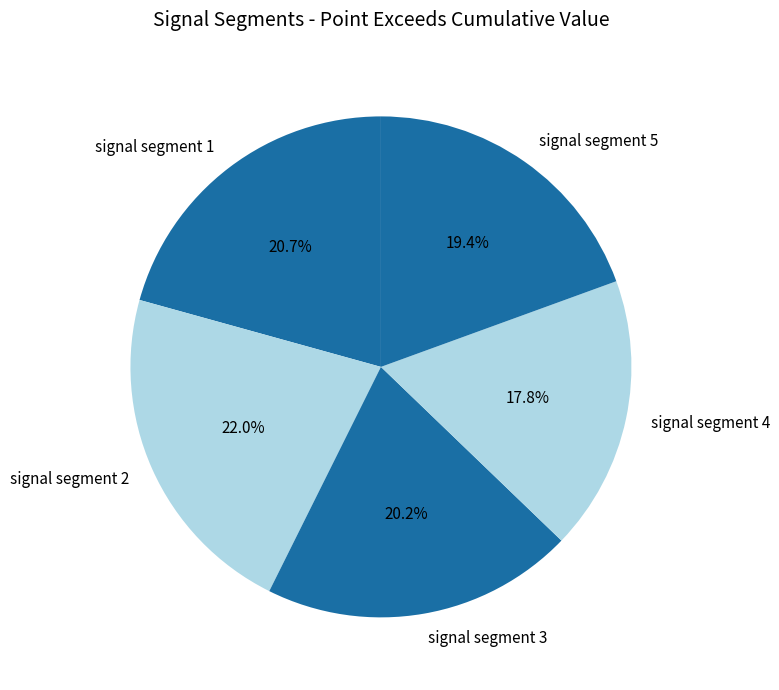

Count the number of slices in the pie.

5